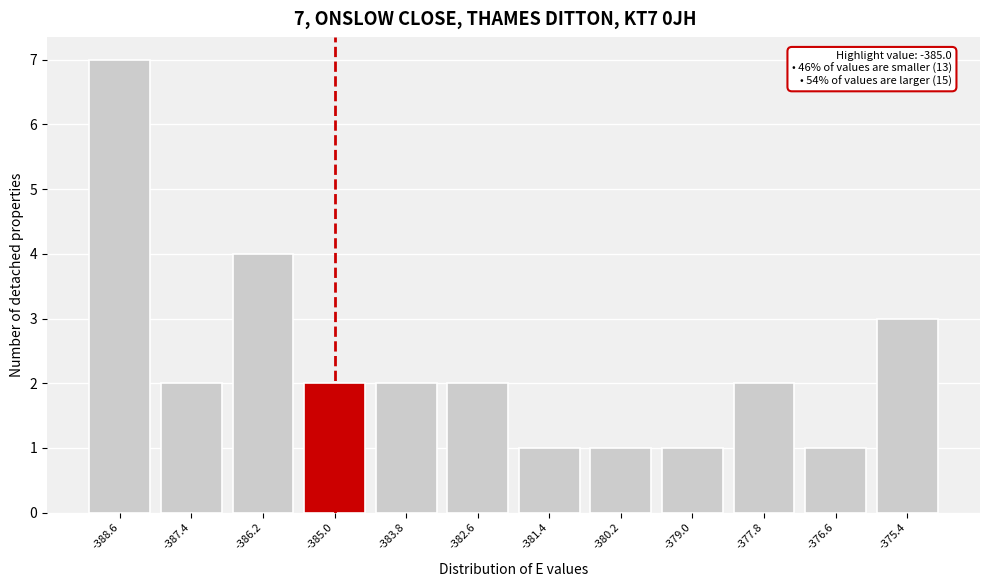

Reading left to right, what are all the values shown in this chart?

7	2	4	2	2	2	1	1	1	2	1	3